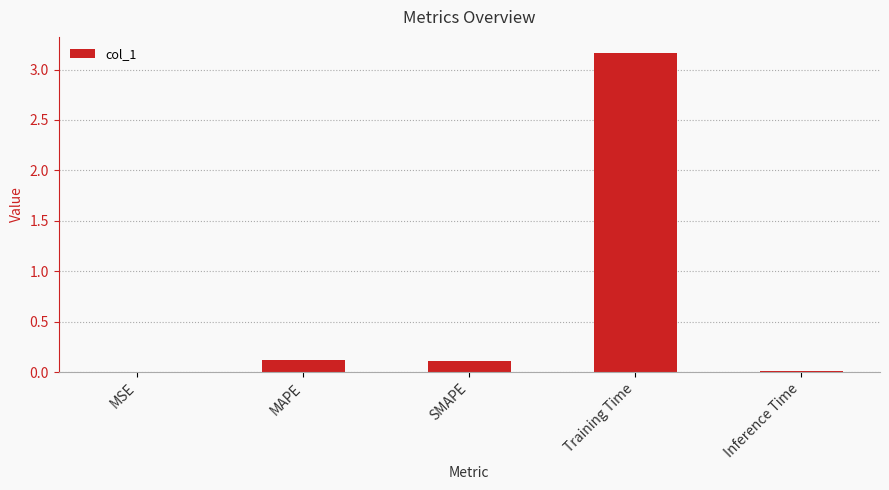

What is the change in value from MAPE to Inference Time?

-0.1